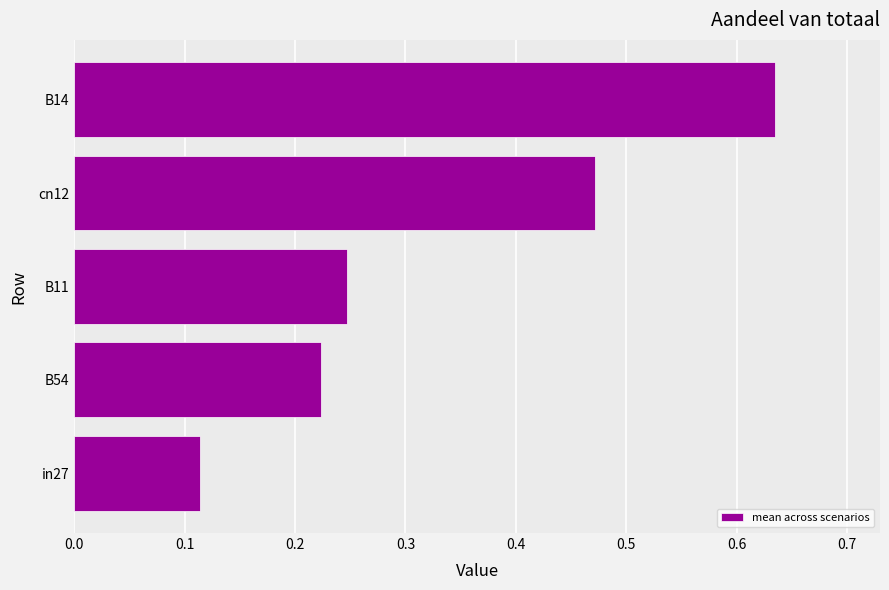

The chart shows a value of 0.7 at cn12. True or false?

False